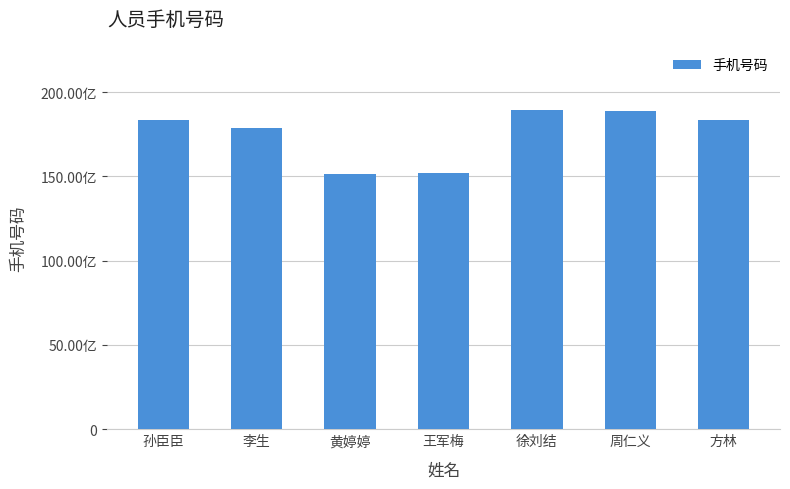

What is the label of the 2nd bar from the right?

周仁义